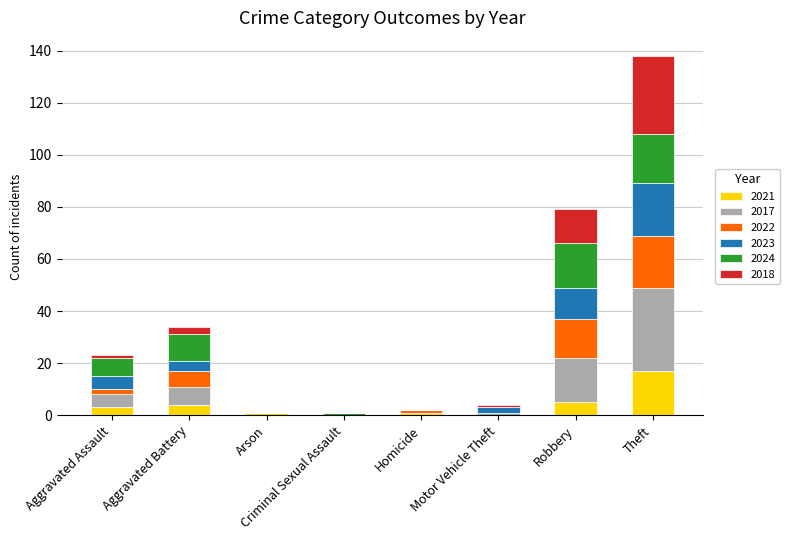

What is the sum of all 2021 values?

31